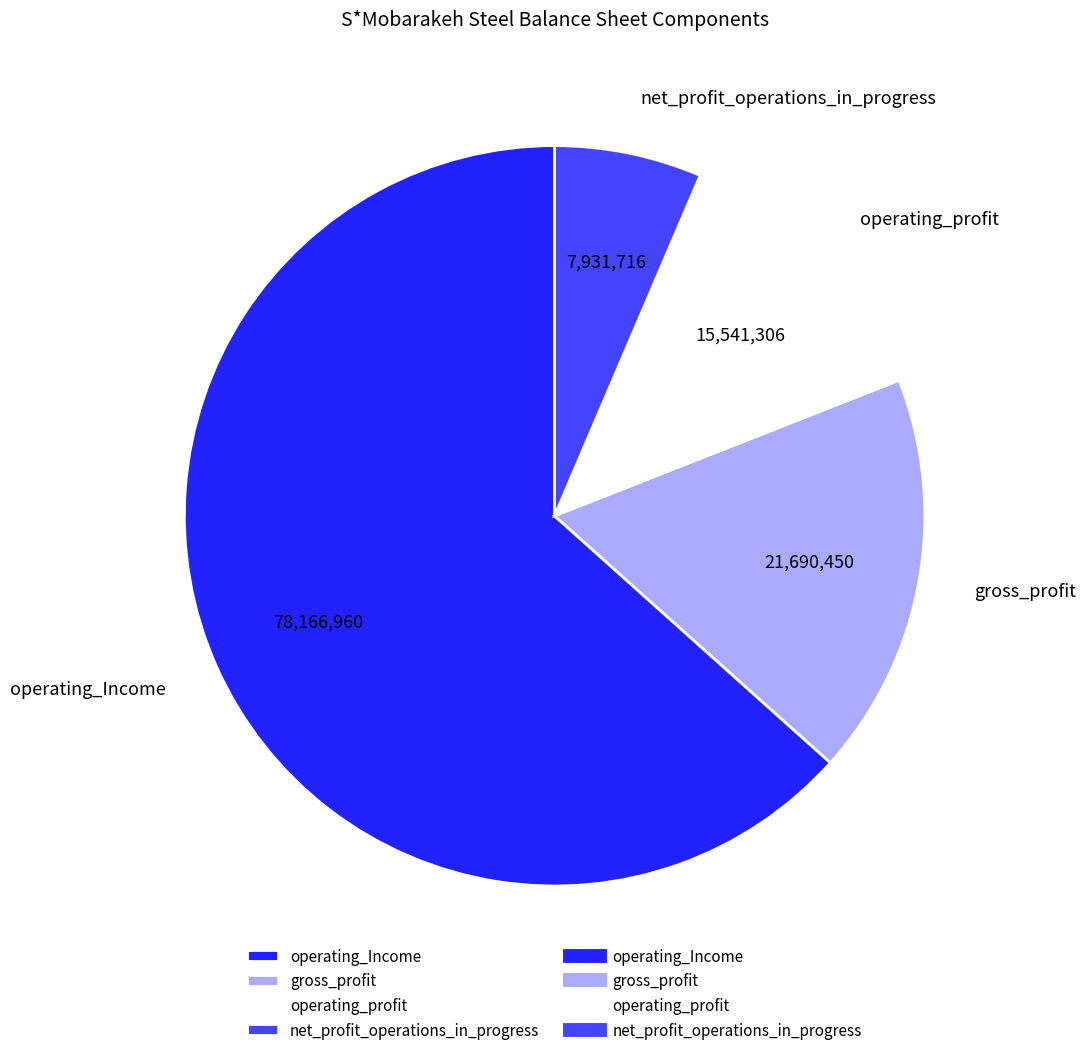

Is it true that gross_profit is 9% of the pie?

False